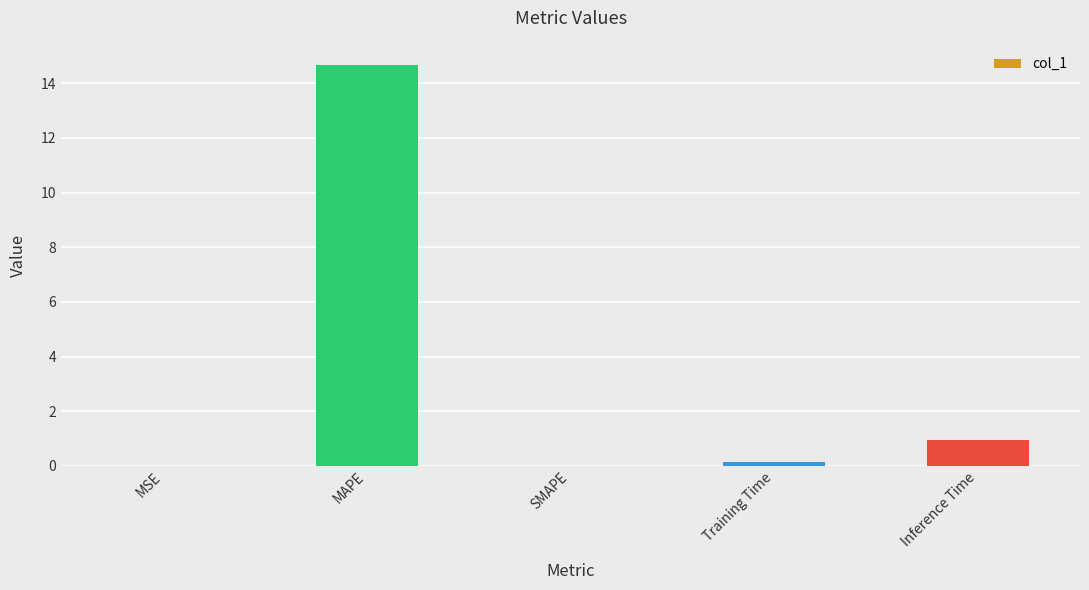

What is the change in value from MAPE to Training Time?

-14.5